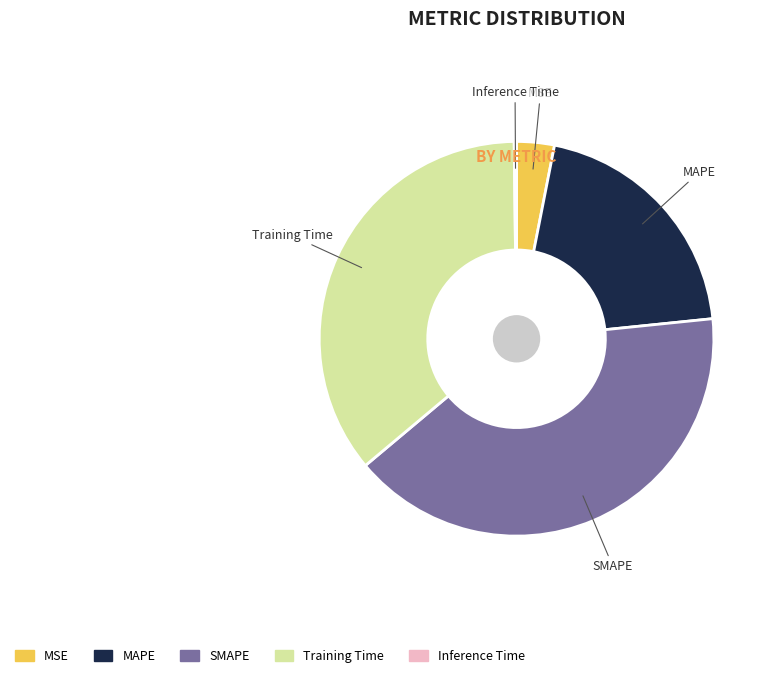

Is it true that SMAPE is 31% of the pie?

False